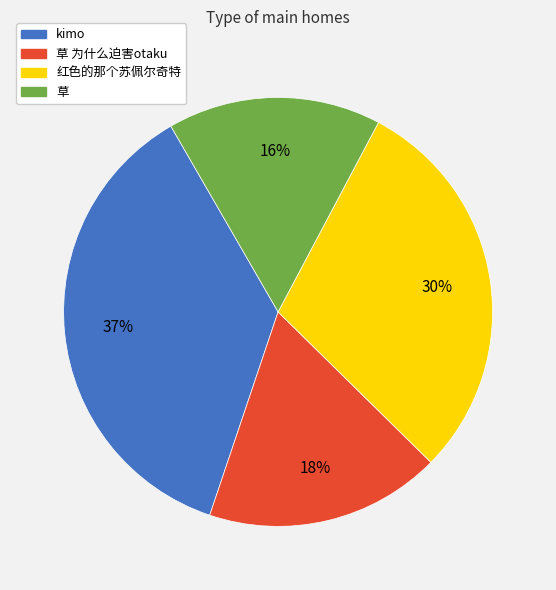

Does any single category account for the majority?

No